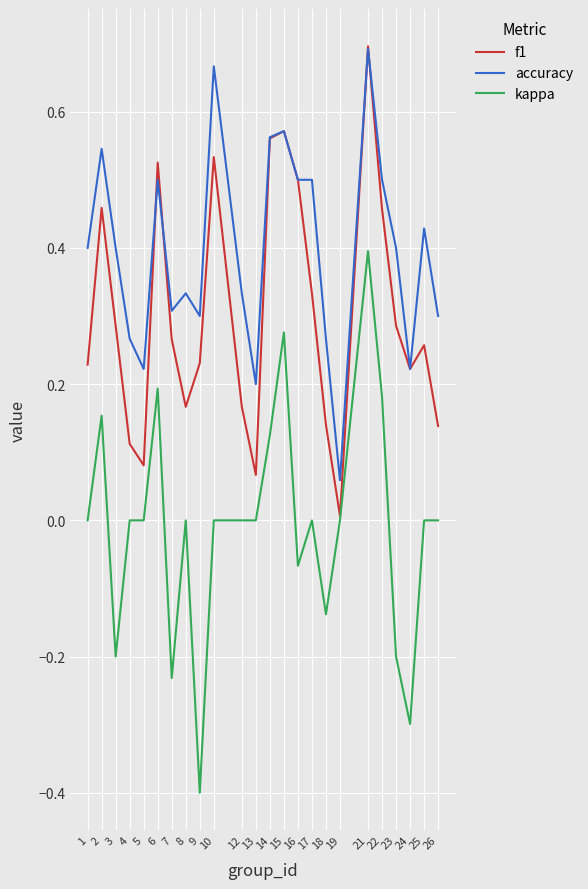

Is this an area chart (filled region under the line)?

No